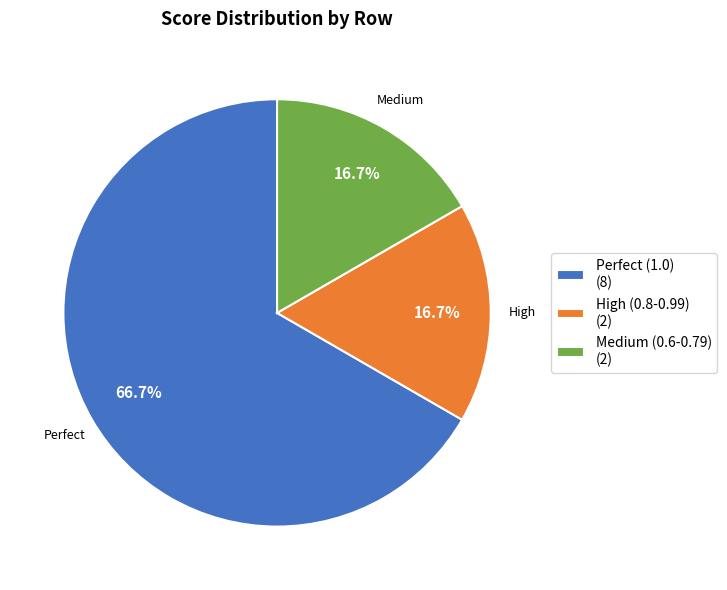

Which slice is the largest?

Perfect (1.0) (8)